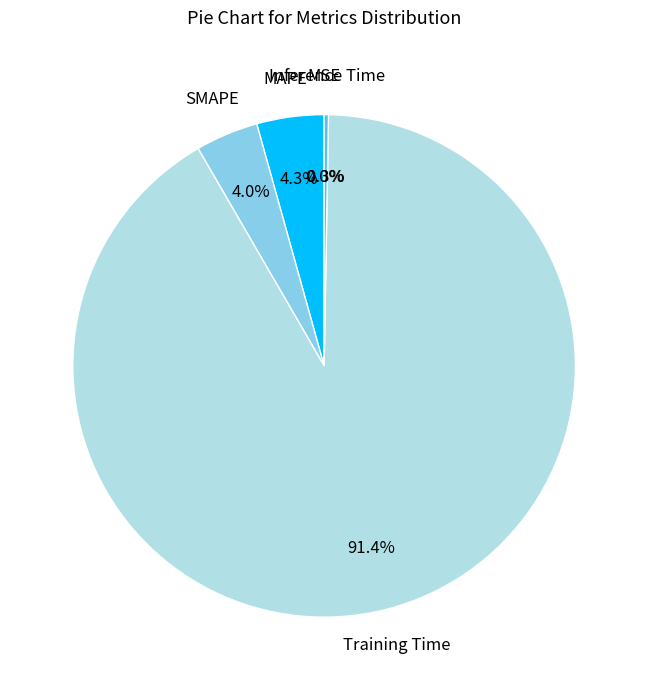

Count the number of slices in the pie.

5